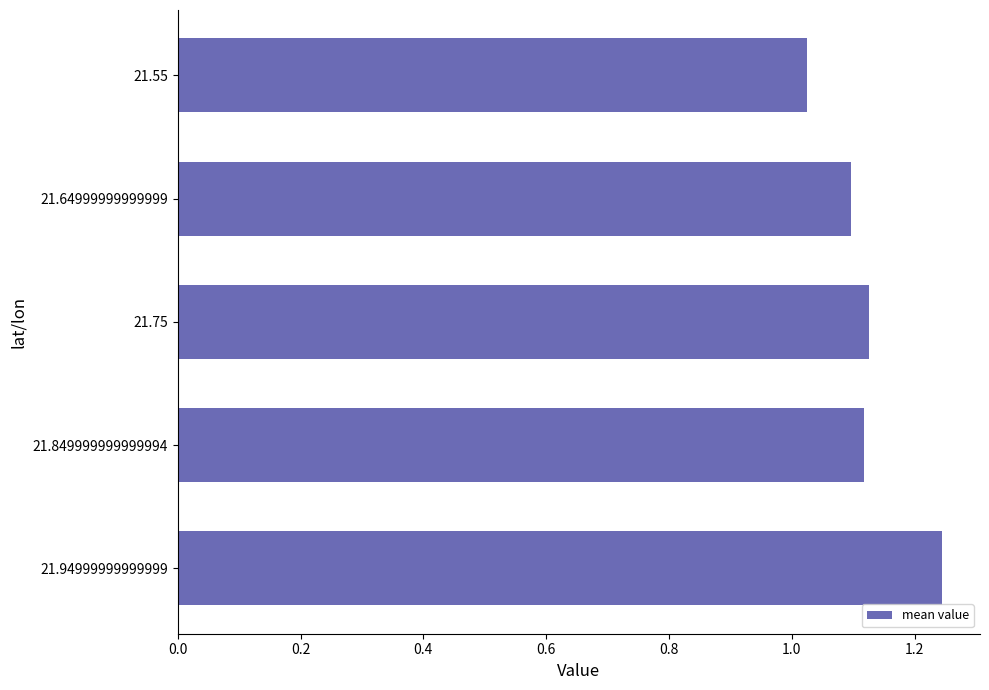

Approximately how many times larger is the value at 21.64999999999999 compared to 21.94999999999999?

0.9